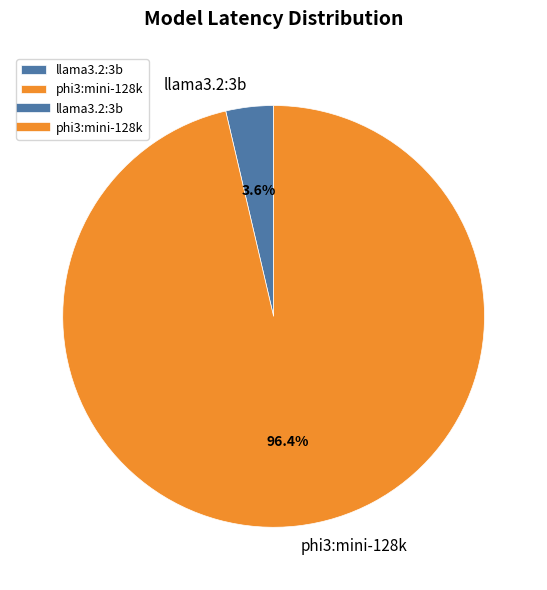

Is there any slice that represents more than half of the pie?

Yes